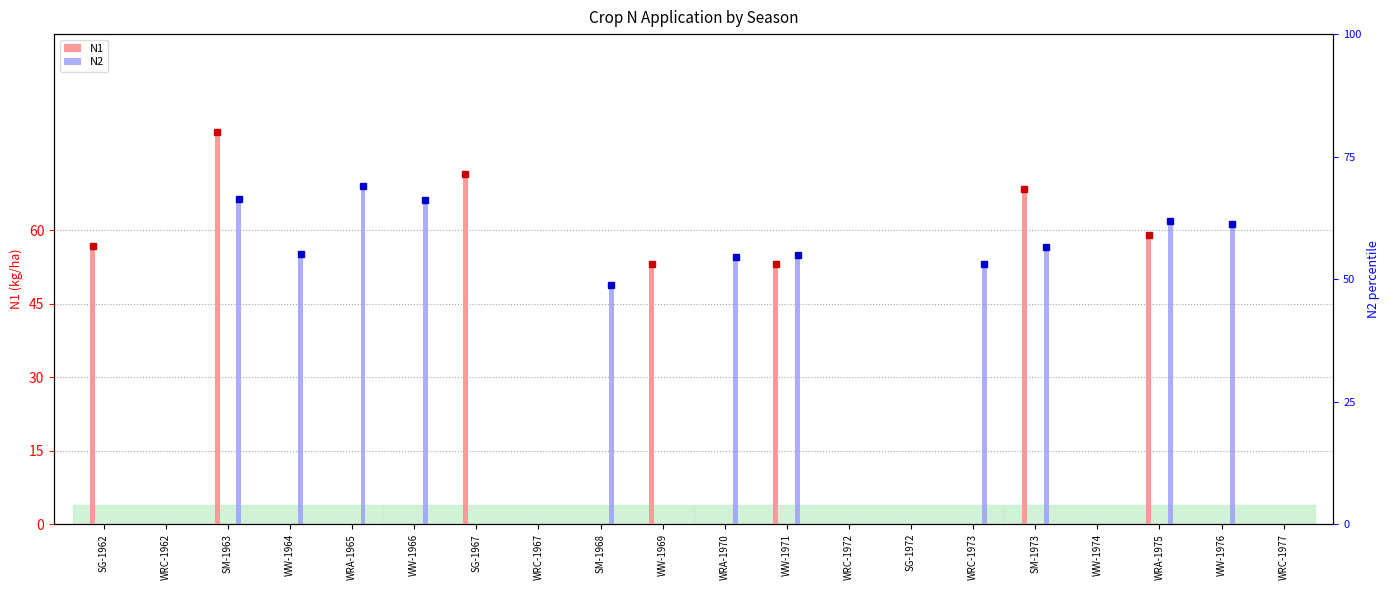

How many values in the N1 series exceed 0?

7